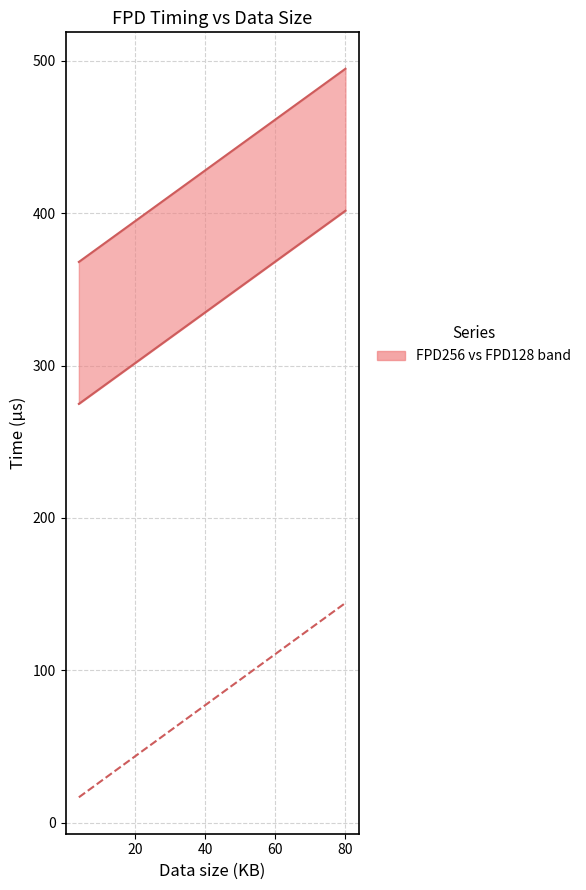

What is the value of the FPD256 point at the 19th from the left?

488.1